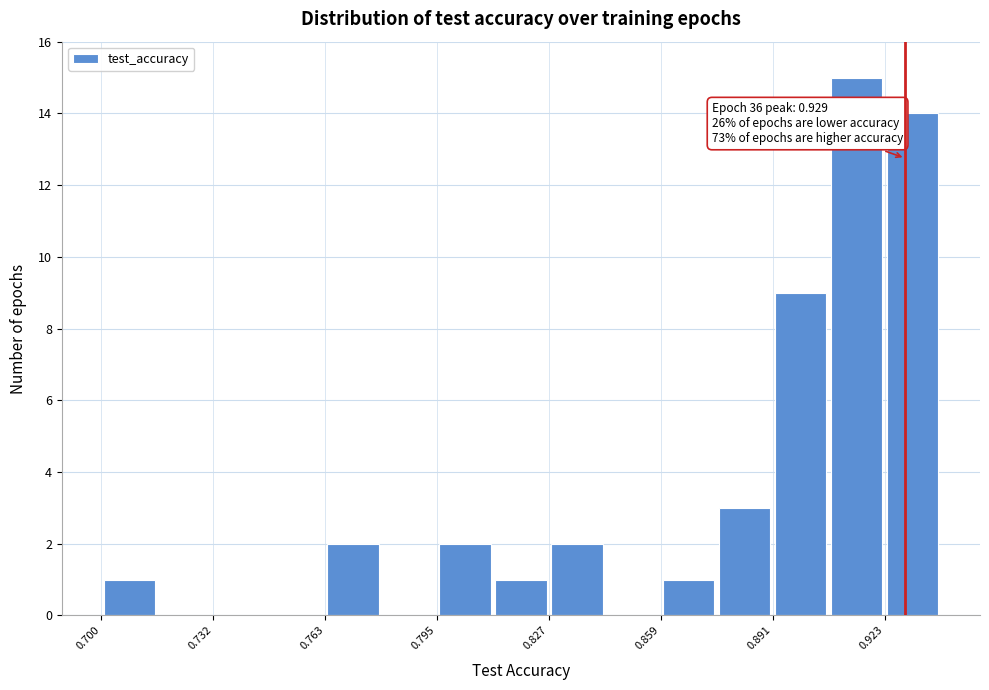

Read against the x-axis, roughly where is the centre of the tallest bar?

0.915